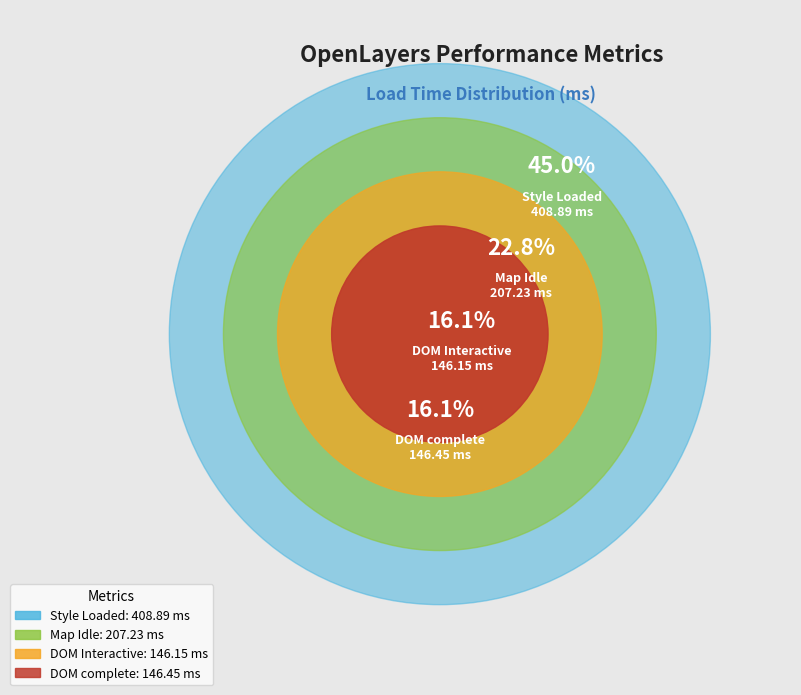

What percentage is NOT represented by DOM Interactive?

83.9%